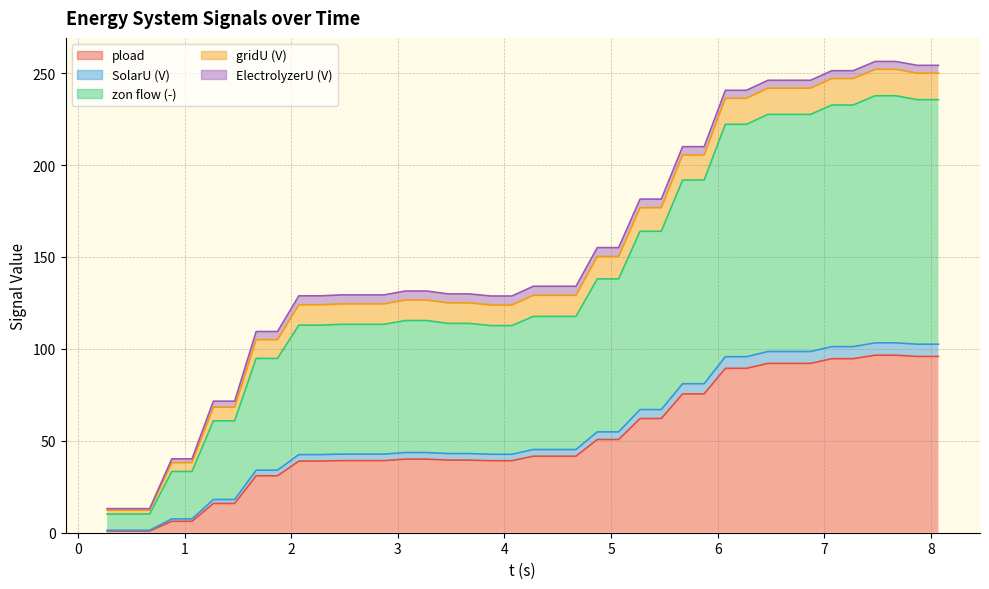

True or false: zon flow (-) and SolarU (V) cross at least once.

False